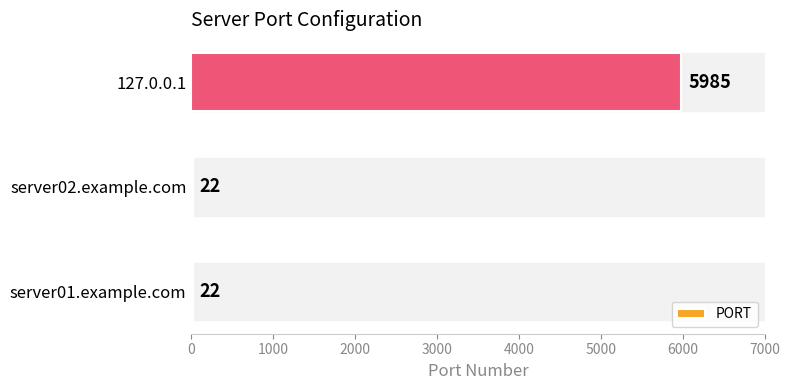

What is the sum of all values?

6029